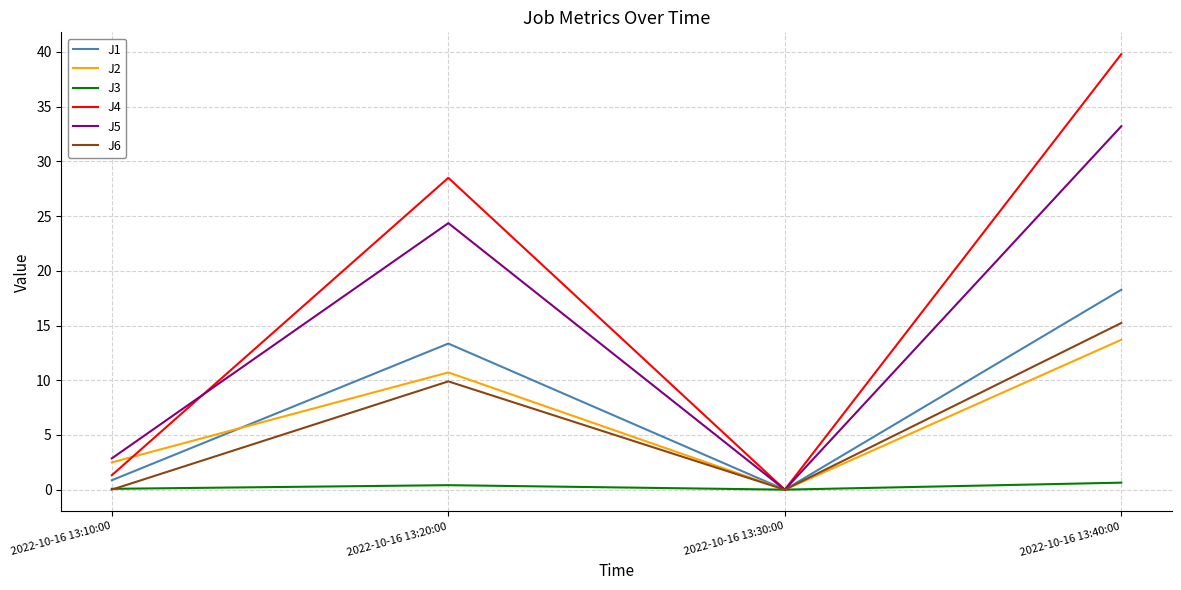

What is the total value across all series at 2022-10-16 13:20:00?

87.2